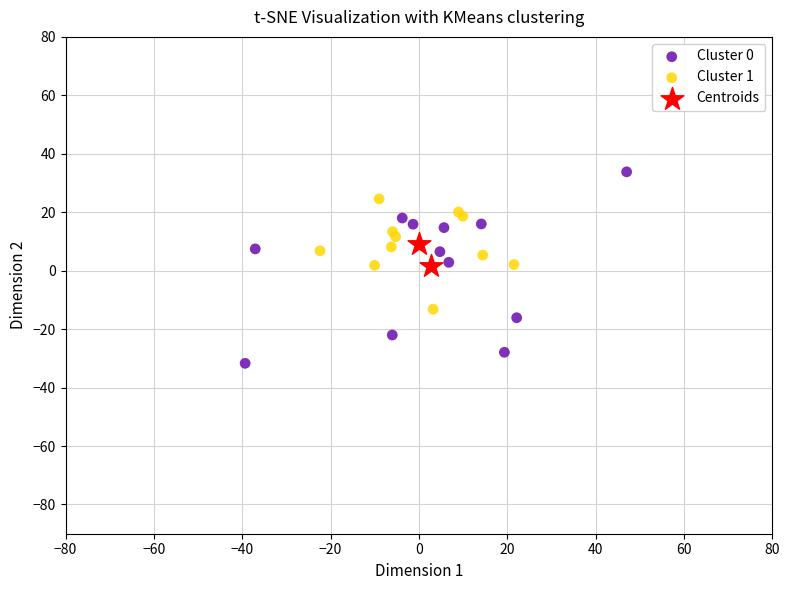

Which series contains the highest Y value?

Cluster 0